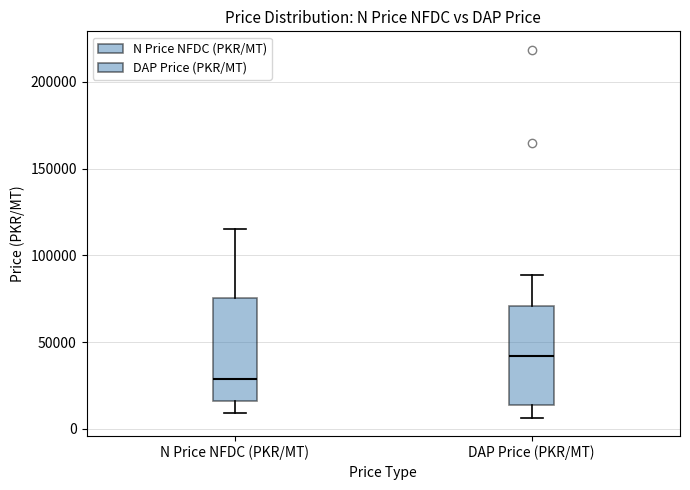

Which box's median line is the lowest?

N Price NFDC (PKR/MT)